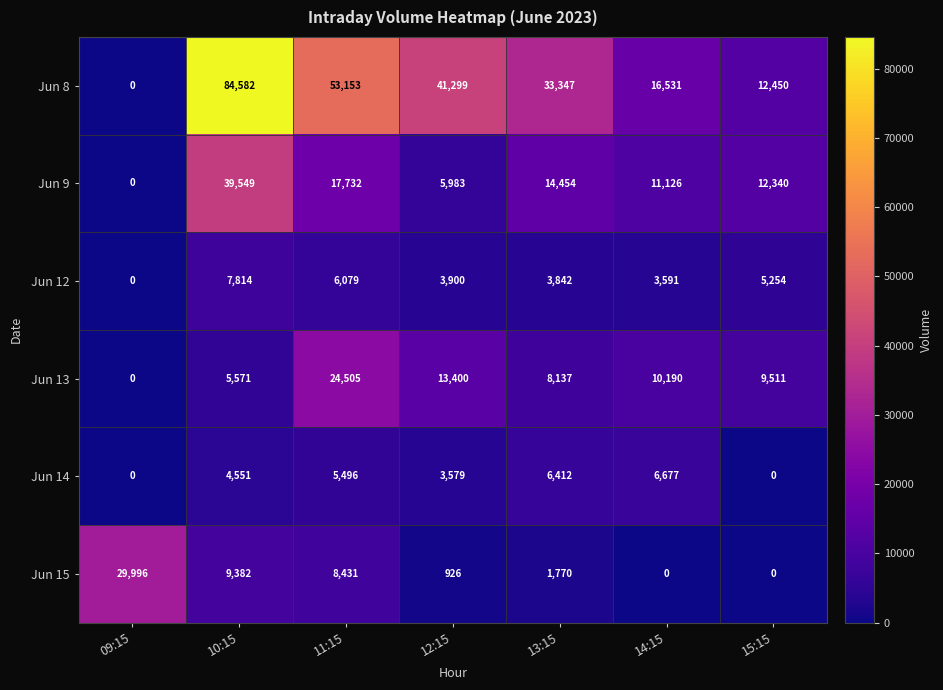

What is the difference between the maximum and minimum values in the Jun 12 series?

7814